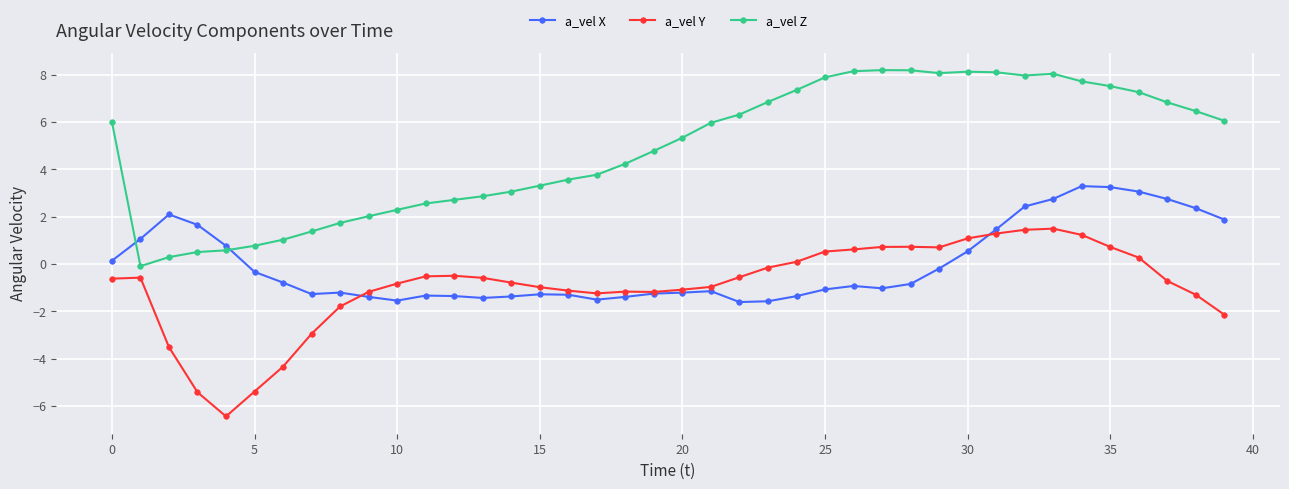

True or false: a_vel X has more than 0 interior local peaks.

True